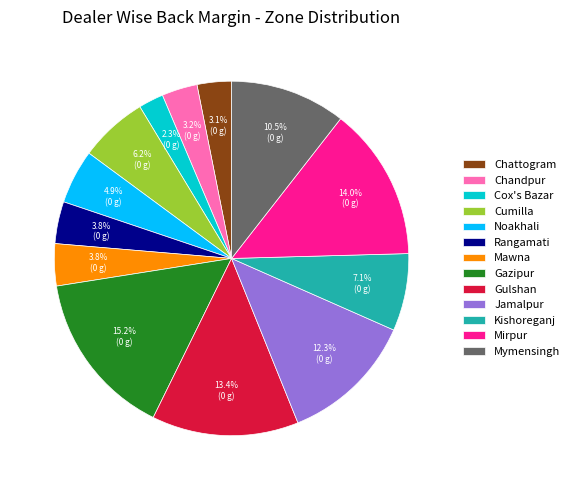

Do Mirpur and Jamalpur together represent more than half of the pie?

No